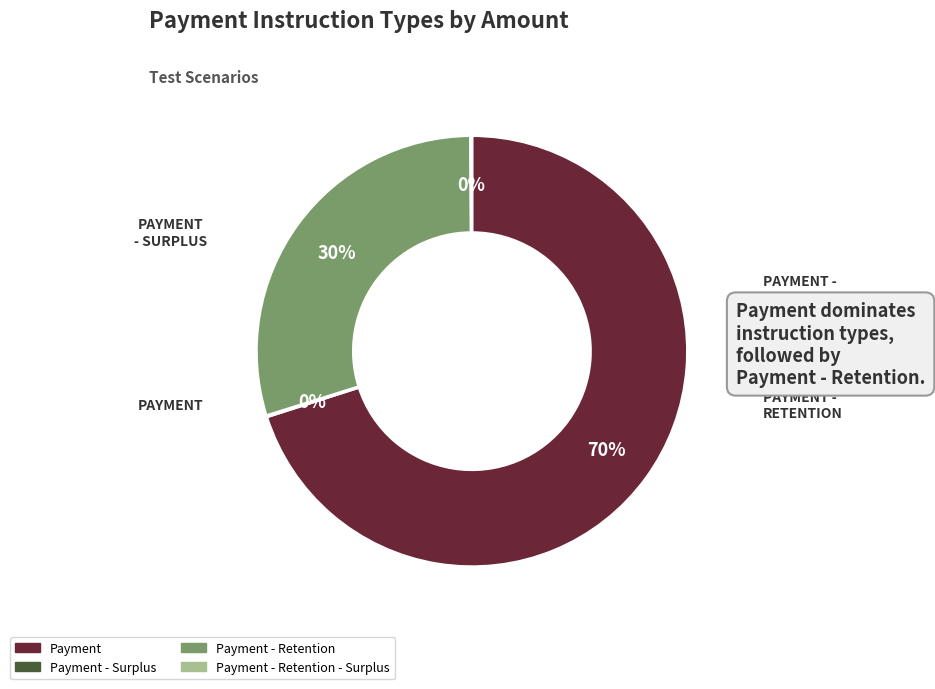

Which slice is the largest?

Payment